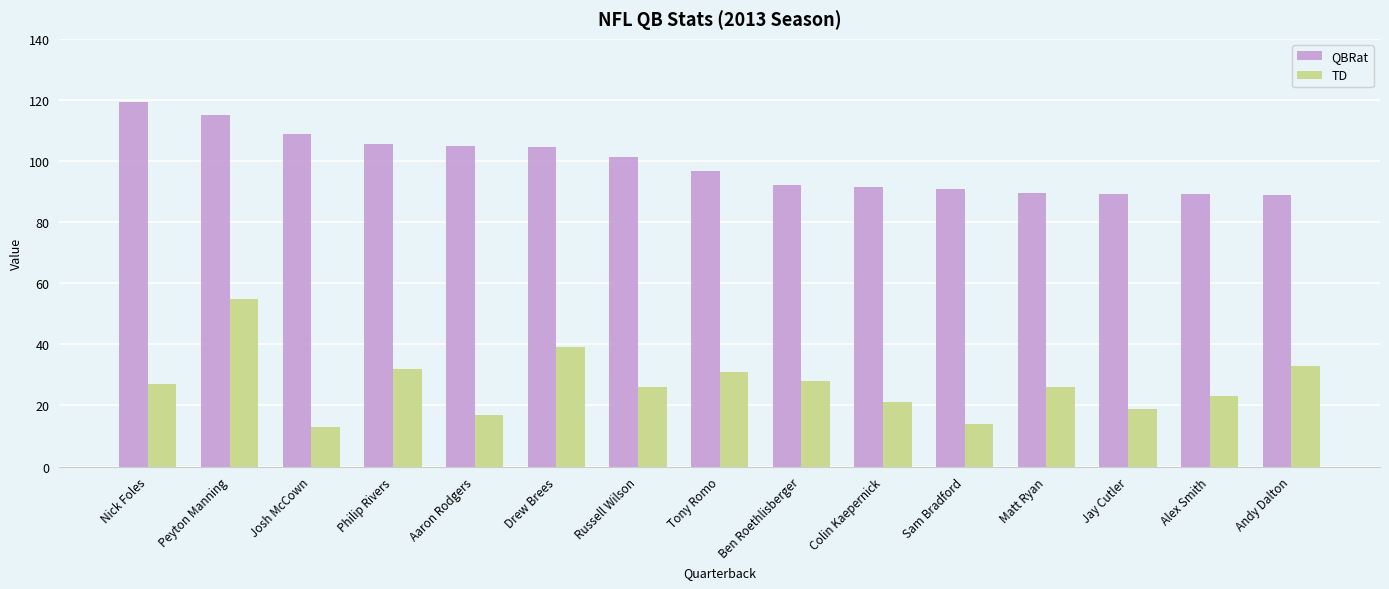

What is the difference between the highest and lowest values at Nick Foles?

92.2